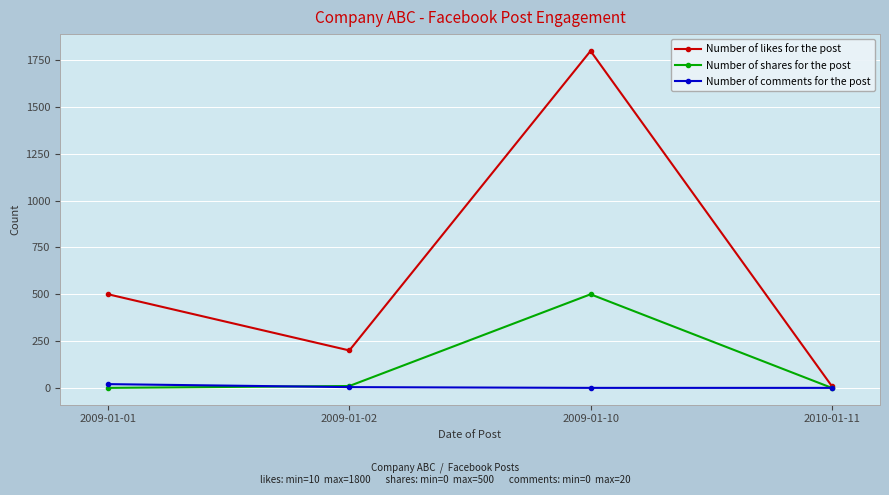

List the series in order of their peak value, highest first.

Number of likes for the post, Number of shares for the post, Number of comments for the post